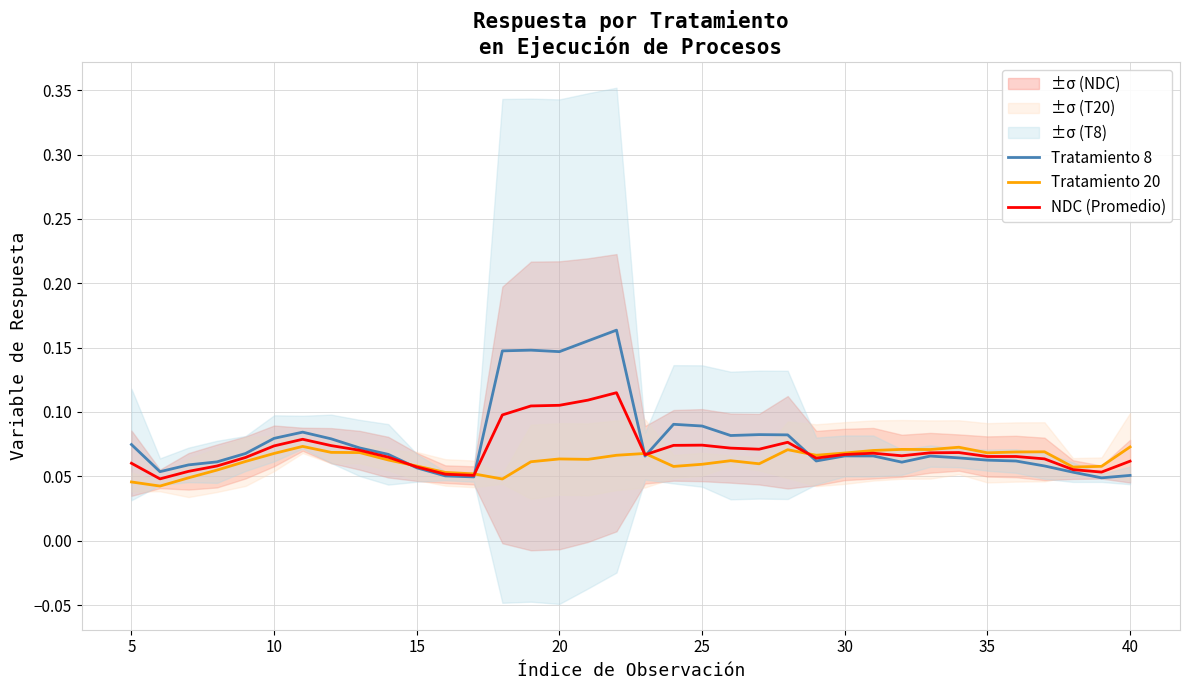

How many NDC (Promedio) values are between 0 and 1?

36